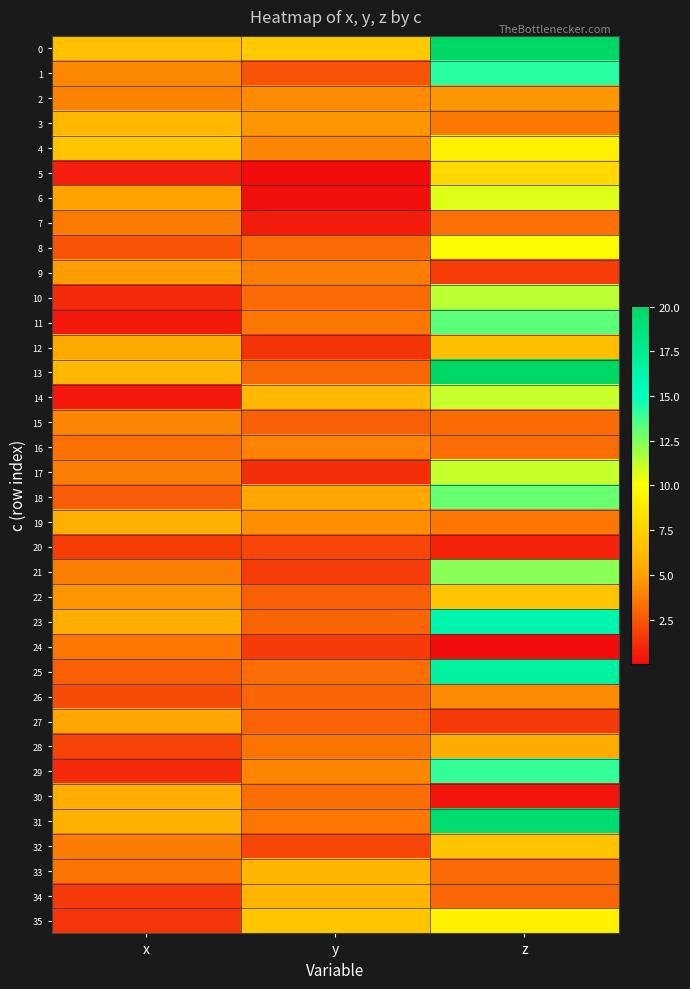

Which has a higher value, y or x?

y